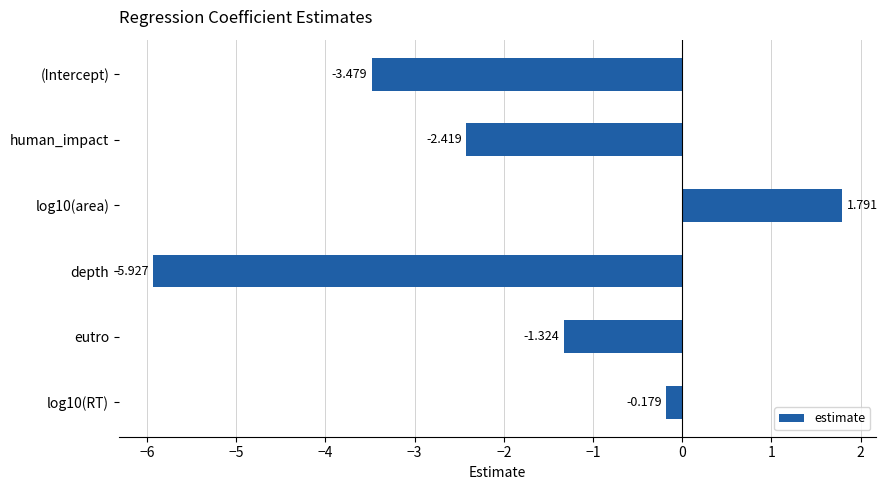

Are the bars horizontal?

Yes